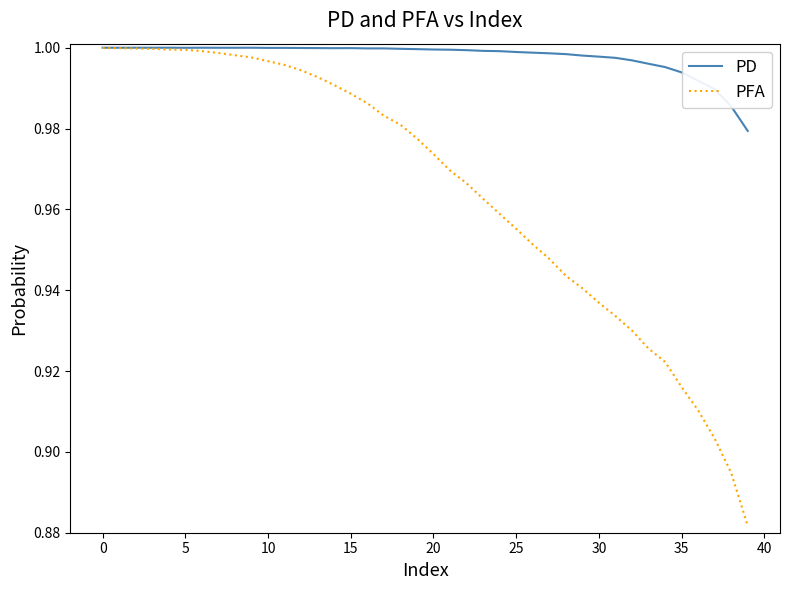

List the series in order of their overall mean, lowest first.

PFA, PD